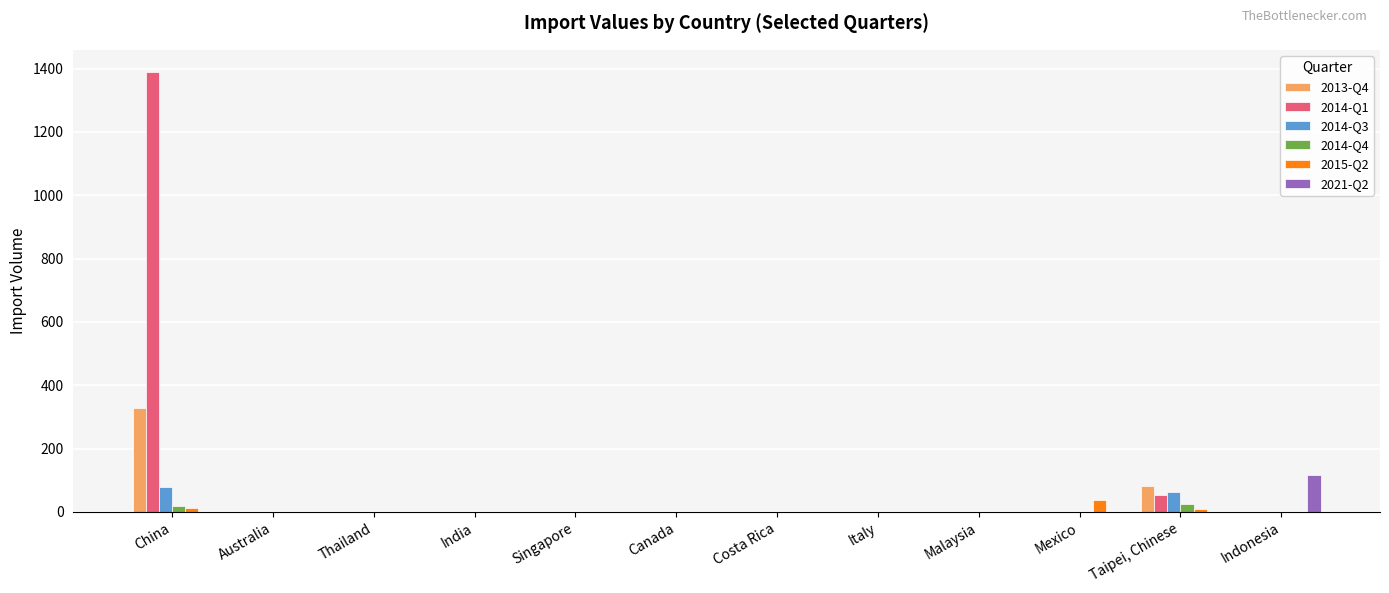

The value of 2014-Q1 at Mexico is 944. True or false?

False